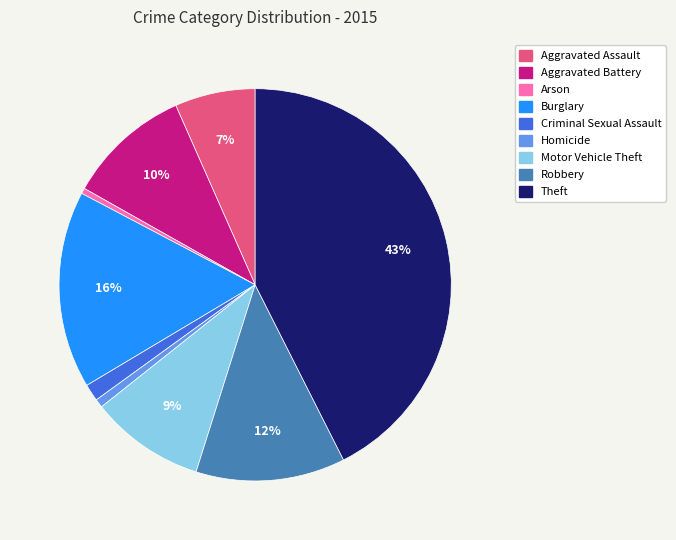

Do Arson and Aggravated Assault together represent more than half of the pie?

No